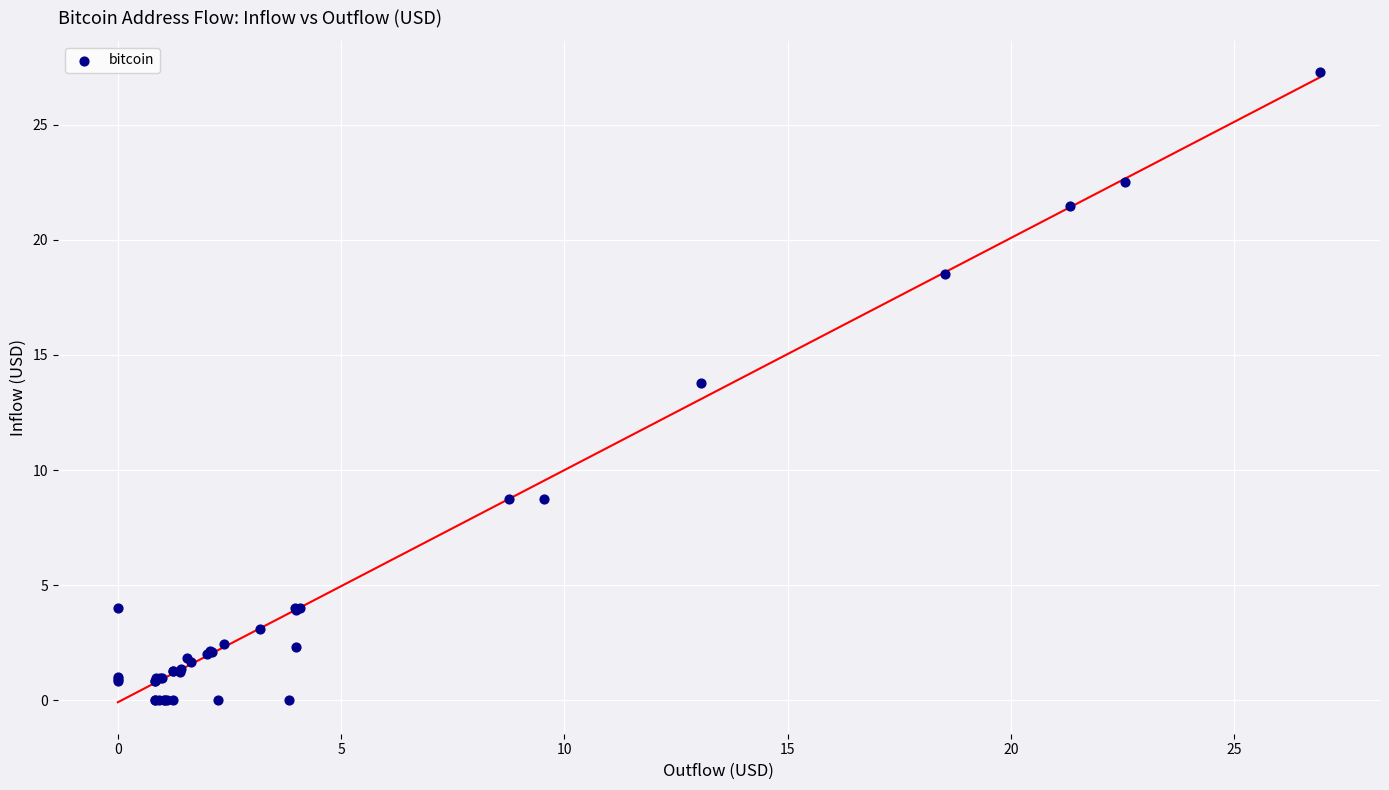

What Y value in the scatter plot is closest to 13?

13.8